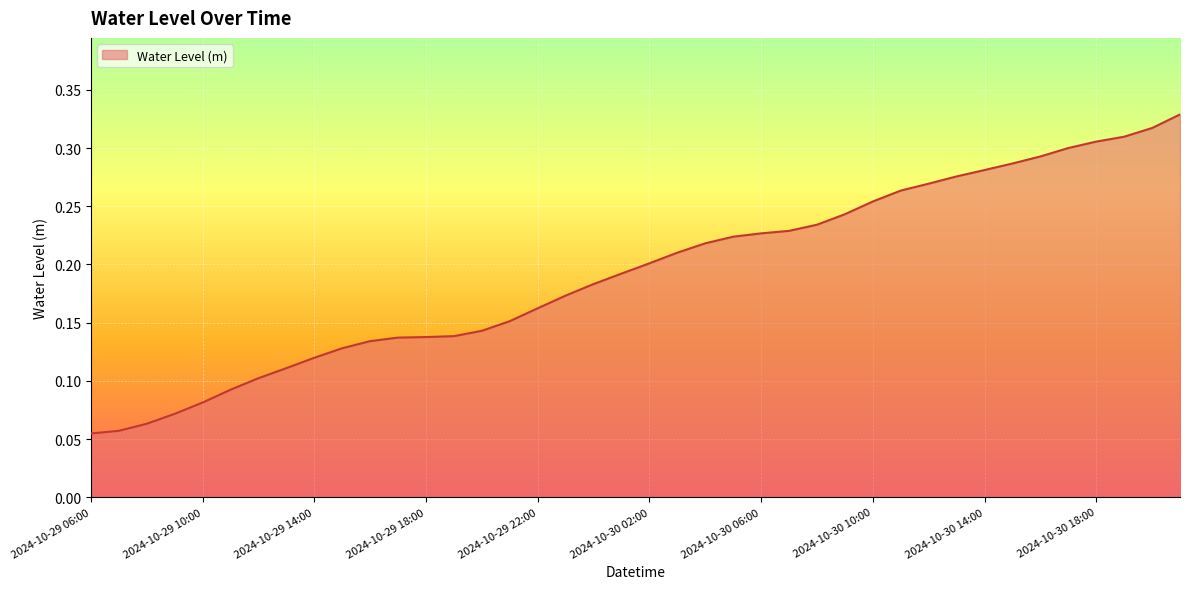

Which label corresponds to the largest value in the chart?

2024-10-30 21:00